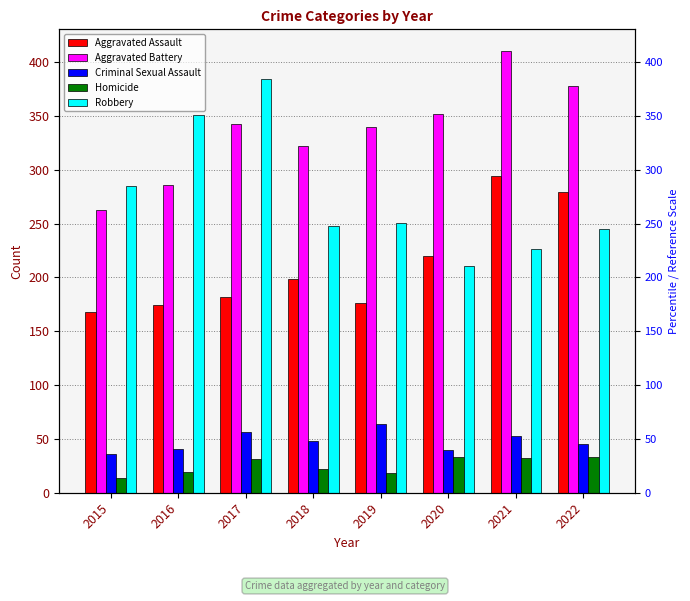

True or false: Homicide has a value of 50 at 2017.

False